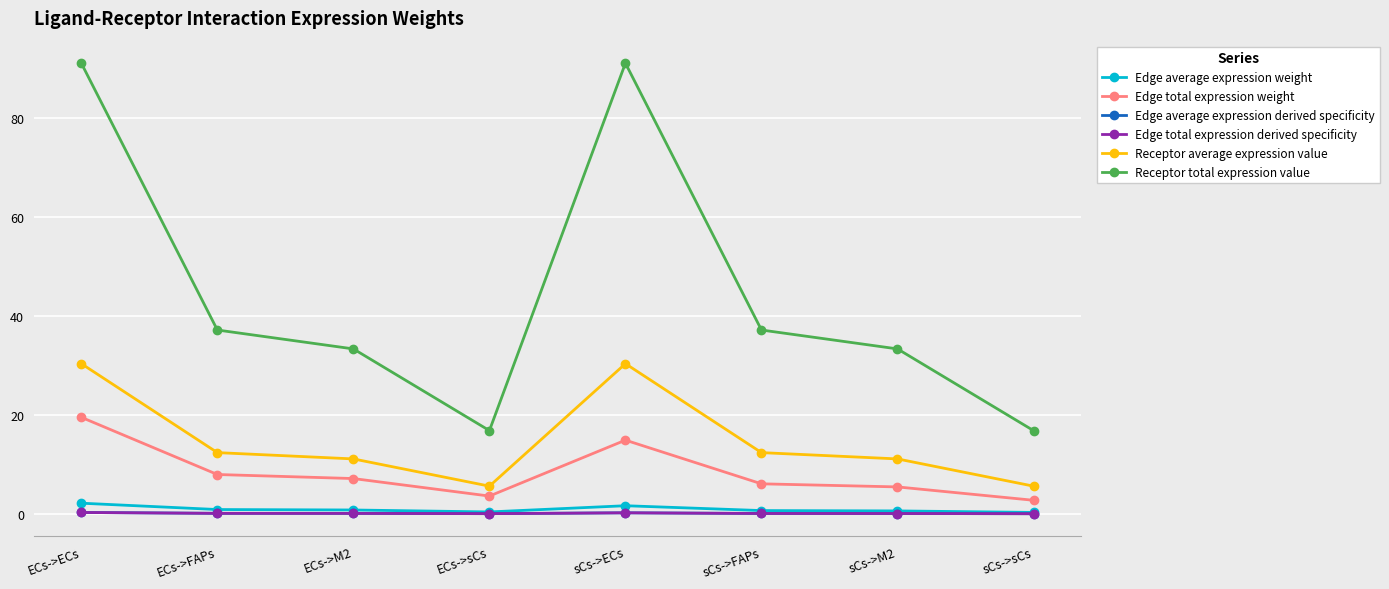

What is the sum of the Edge average expression derived specificity values at sCs->FAPs and ECs->ECs?

0.4